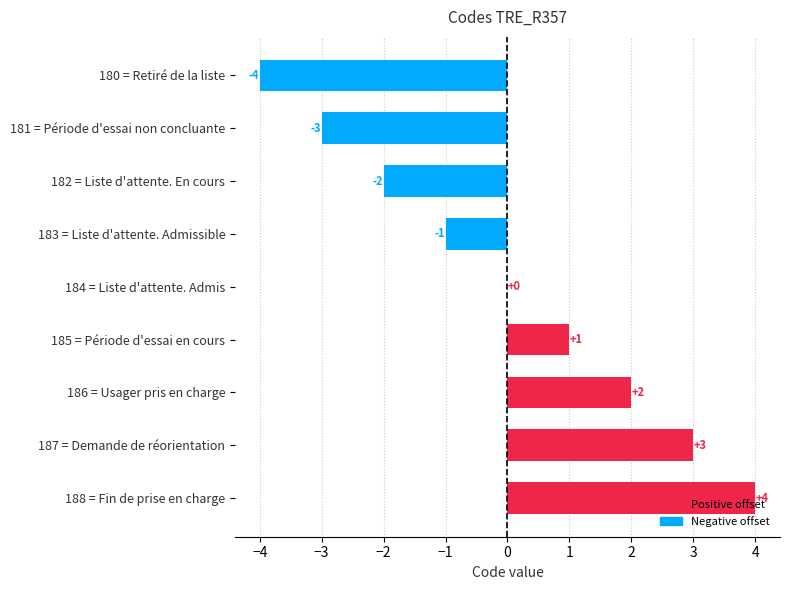

At which category does the chart reach its peak across all series?

188 = Fin de prise en charge